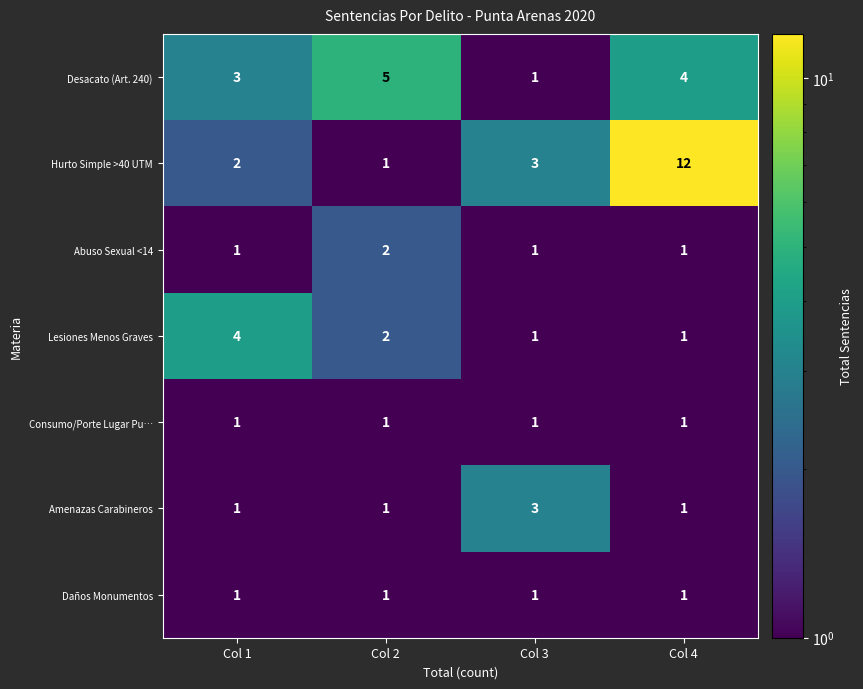

How many categories are shown in the chart?

4